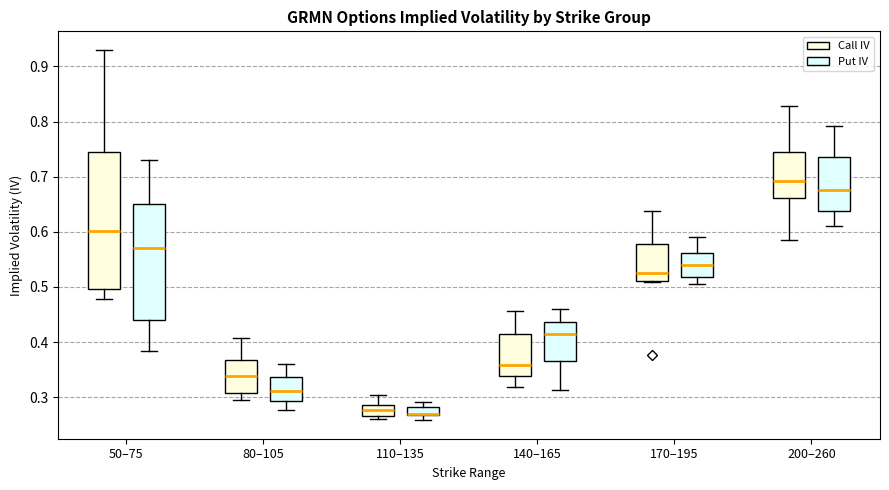

Which box is the tallest, from its lower edge to its upper edge?

50–75 (Call IV)